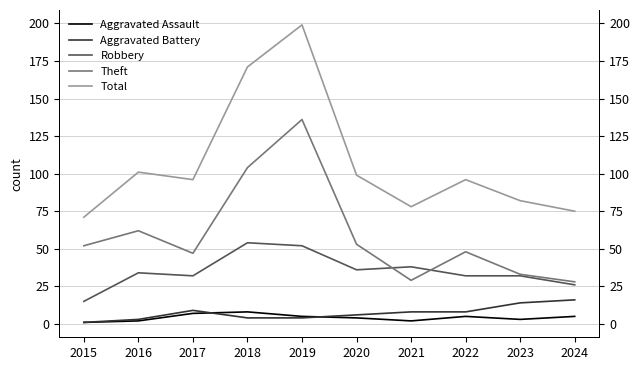

Is it true that Theft equals 69 at 2017?

False